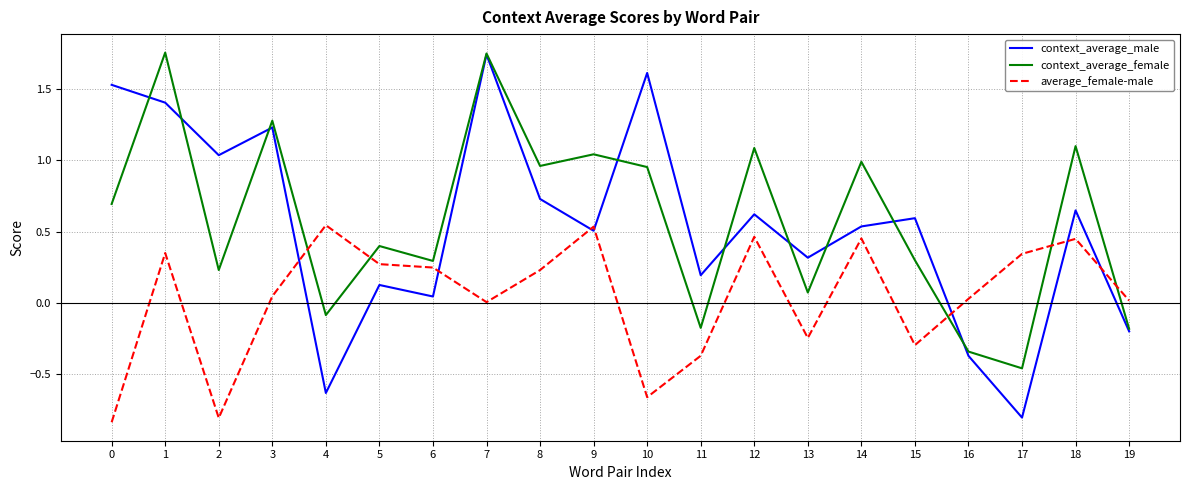

What is the sum of all context_average_female values?

11.7